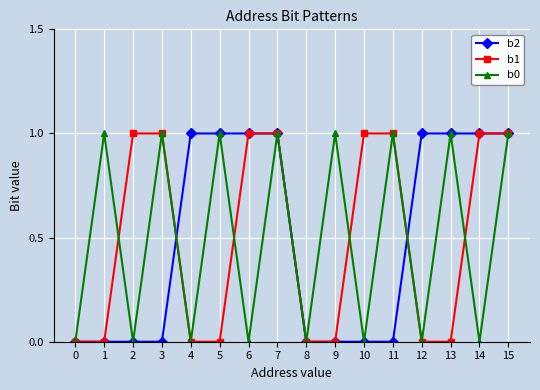

Between 4 and 13, which series saw the biggest shift?

b0